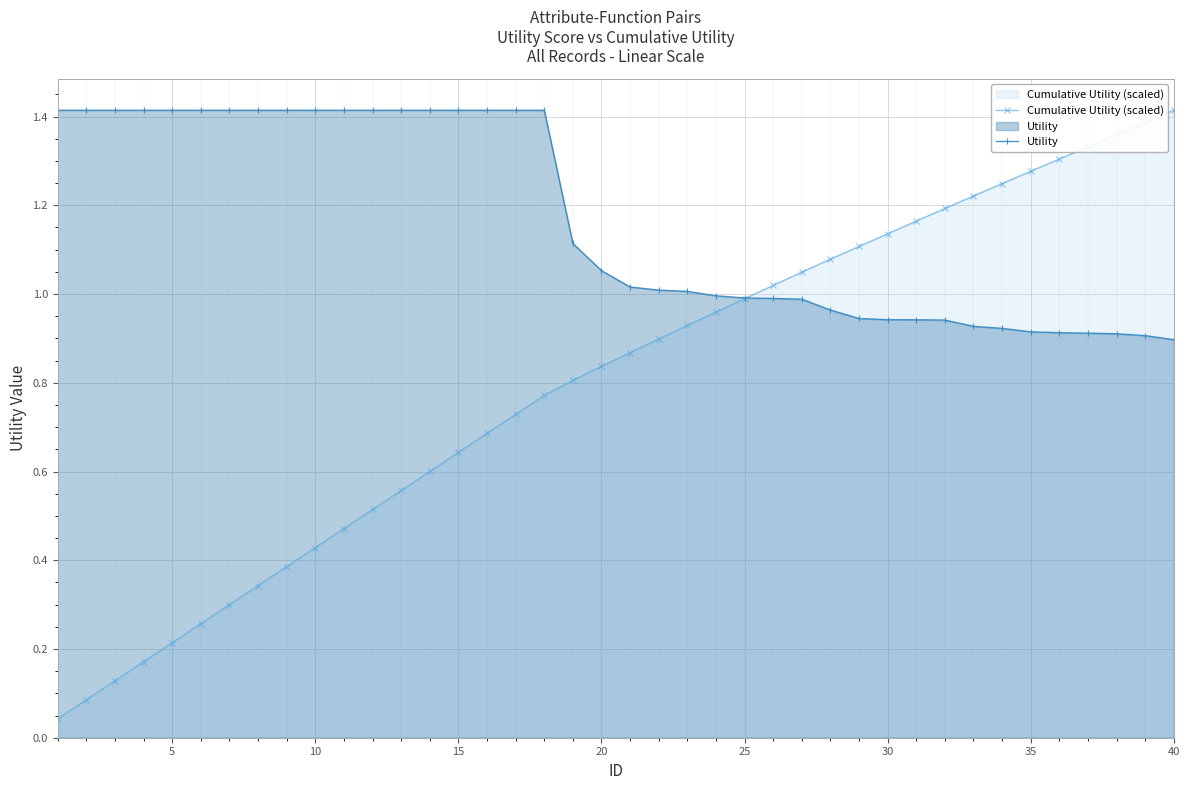

Count the number of categories in the chart.

40